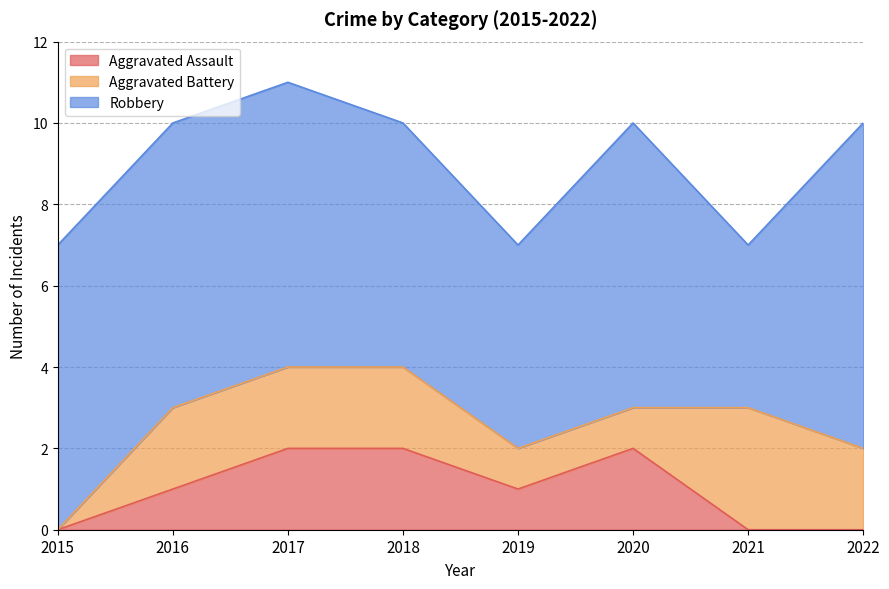

Is it true that Robbery equals 6 at 2018?

True